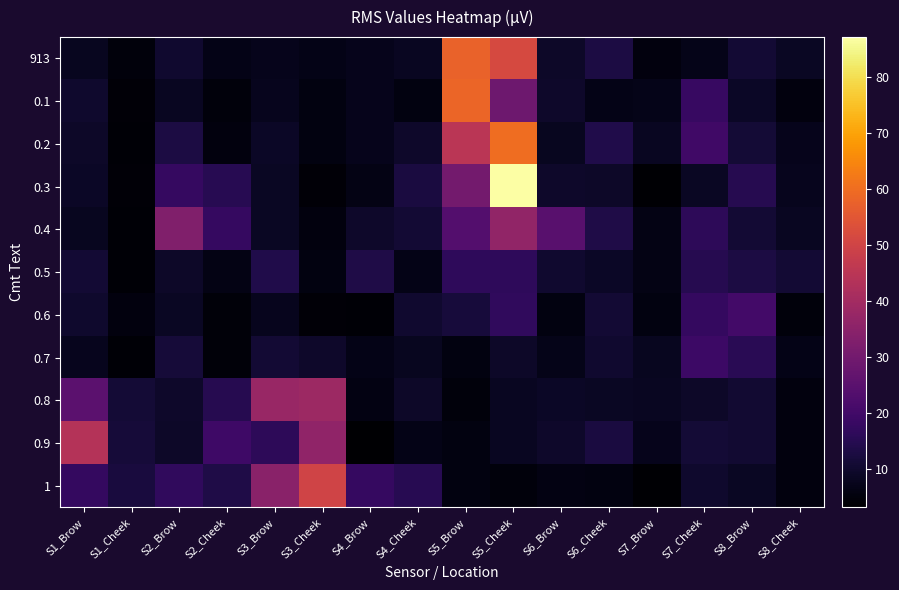

Which has a higher value, S4_Brow or S8_Brow?

S8_Brow